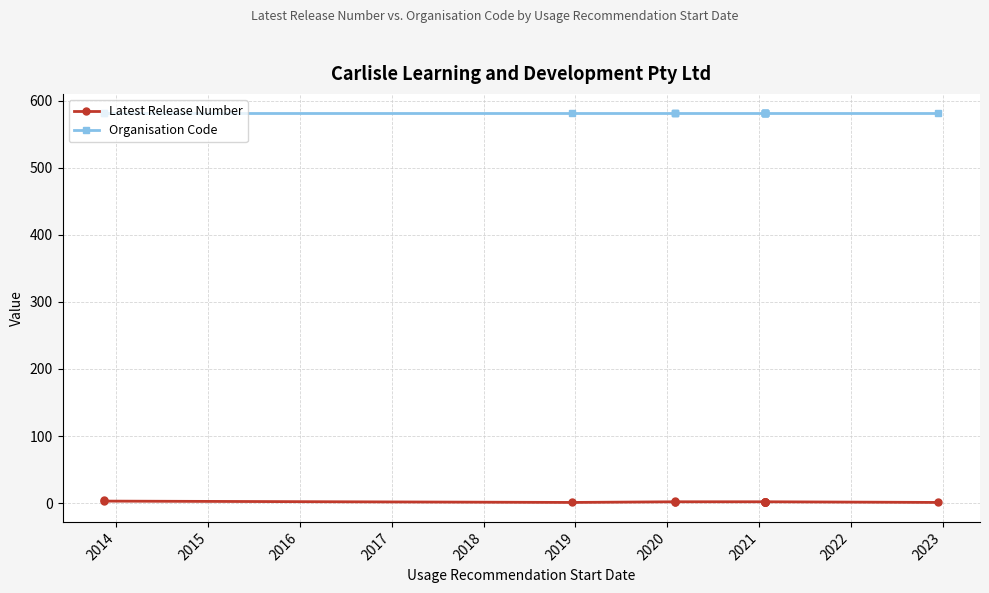

Reading left to right, transcribe all the data shown in this chart.

Latest Release Number: 4	3	1	2	3	2	2	2	2	2	2	2	2	2	1
Organisation Code: 581	581	581	581	581	581	581	581	581	581	581	581	581	581	581